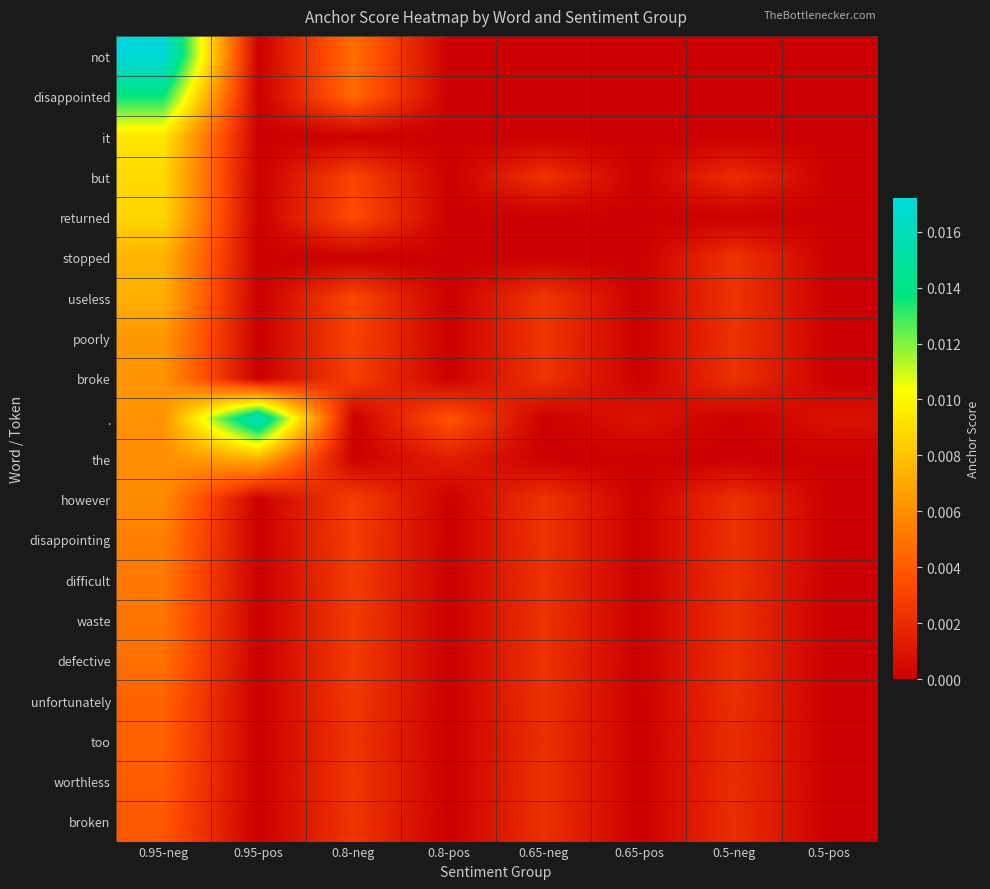

At which category is the sum across all series the highest?

0.95-neg